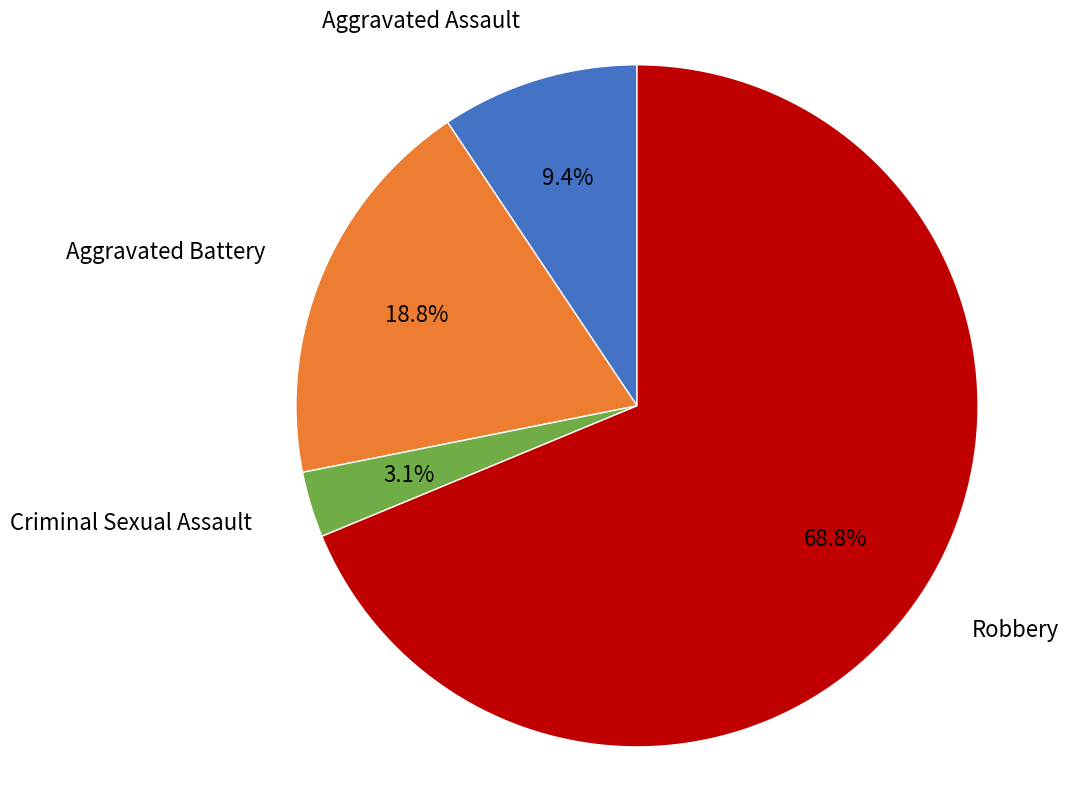

Does any single category account for the majority?

Yes